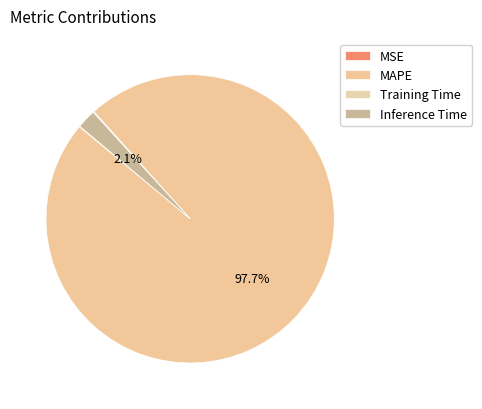

Which category has the smallest portion of the pie?

MSE